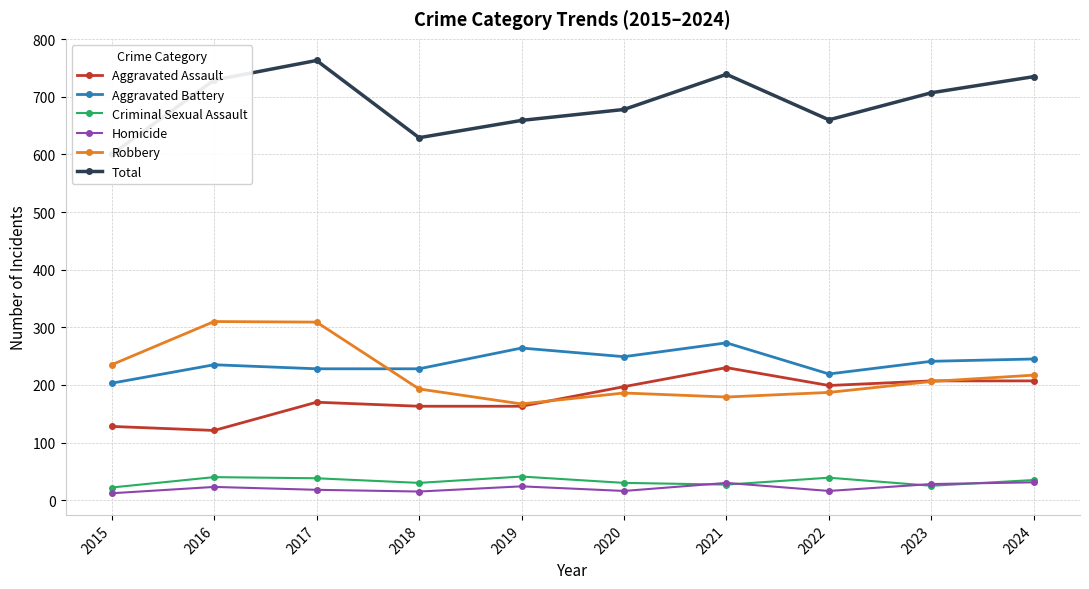

Is it true that Total equals 267 at 2023?

False